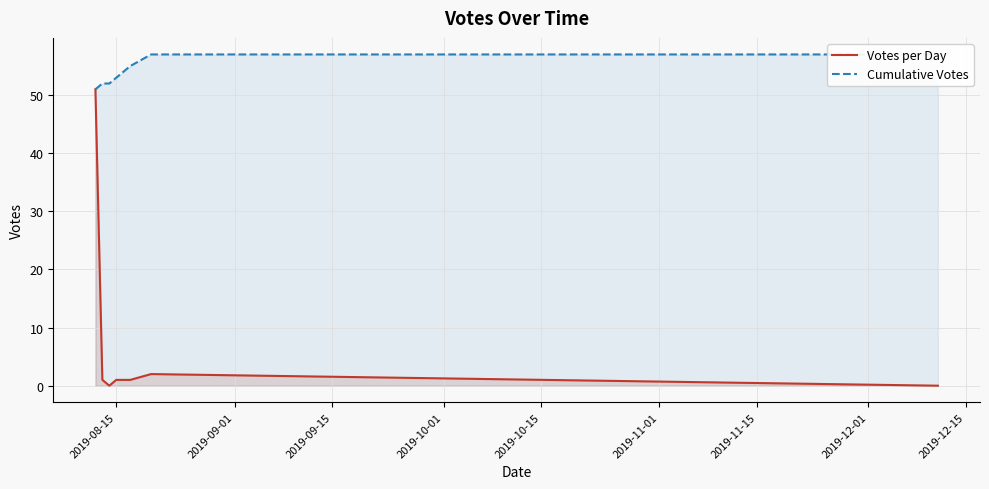

Reading left to right, transcribe all the data shown in this chart.

Votes per Day: 51	1	0	1	1	1	2	0
Cumulative Votes: 51	52	52	53	54	55	57	57